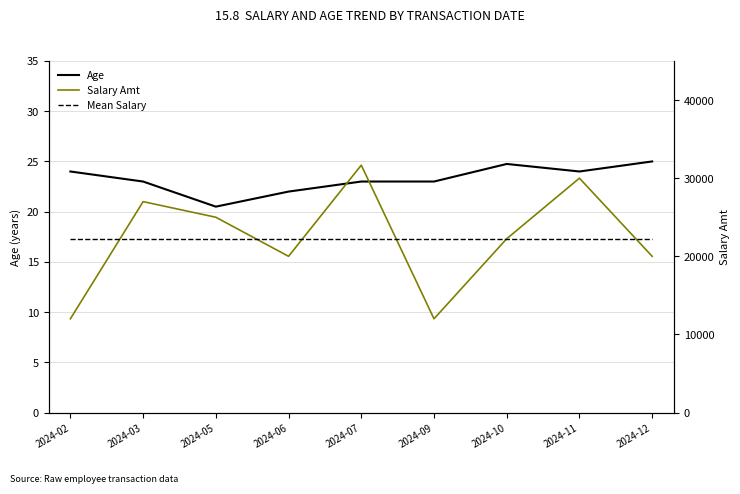

Does the chart display data point markers on the line(s)?

No